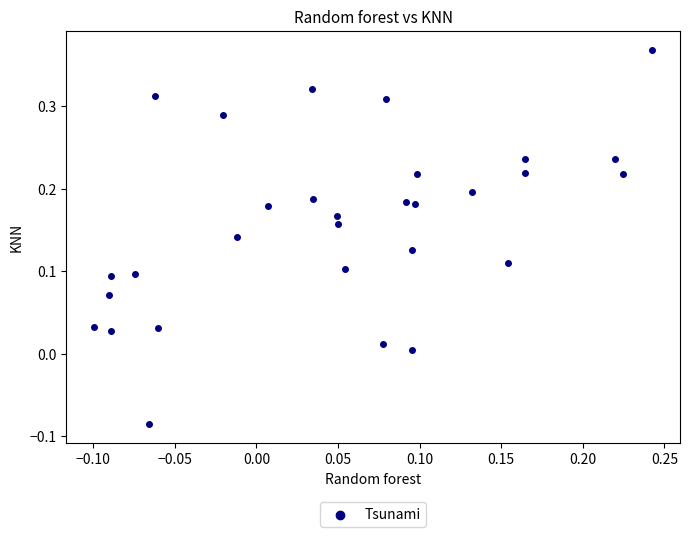

What is the range of Y values (max minus min)?

0.5